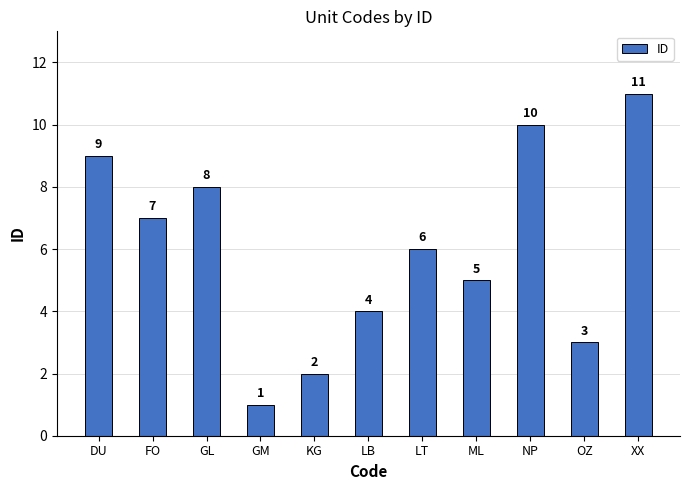

What is the greatest value displayed?

11